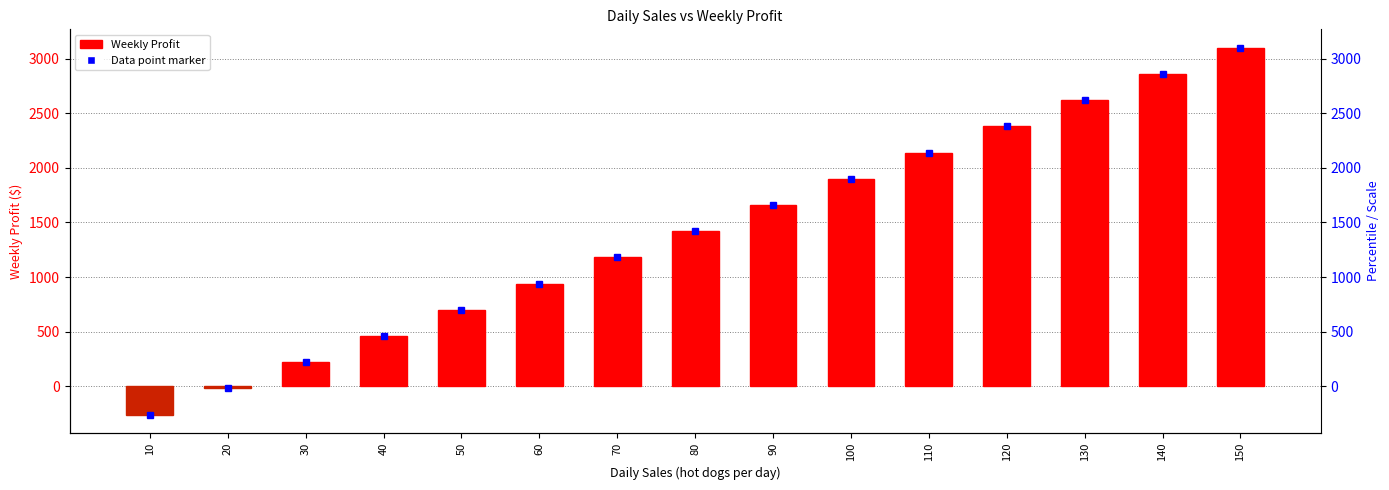

True or false: the data shows 381 at 30.

False